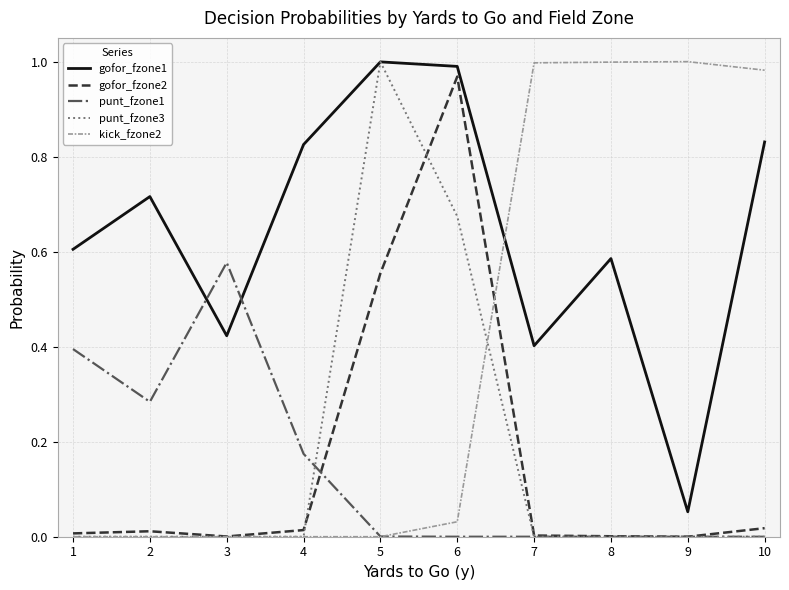

Is the value of gofor_fzone2 at 5 greater than the value of punt_fzone3 at 3?

Yes